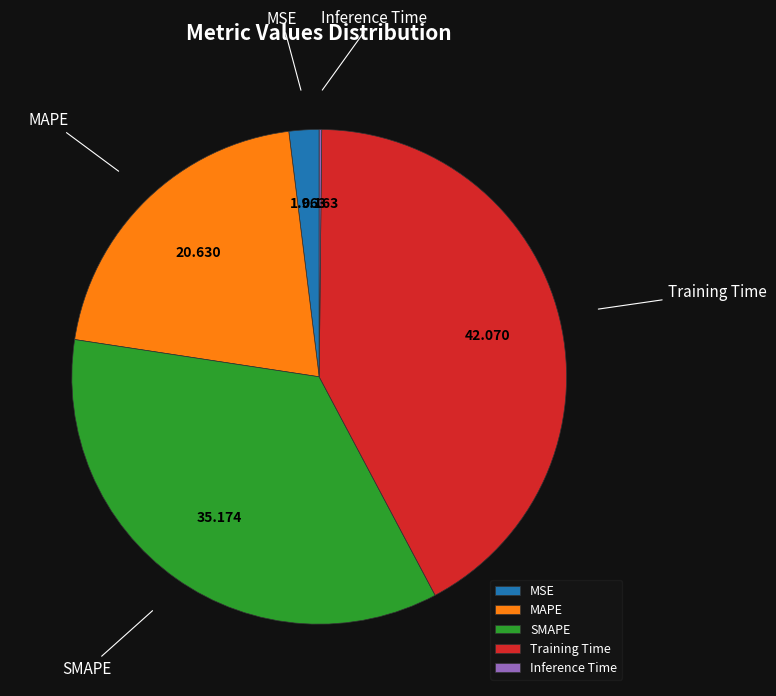

Which has a higher value, SMAPE or MSE?

SMAPE